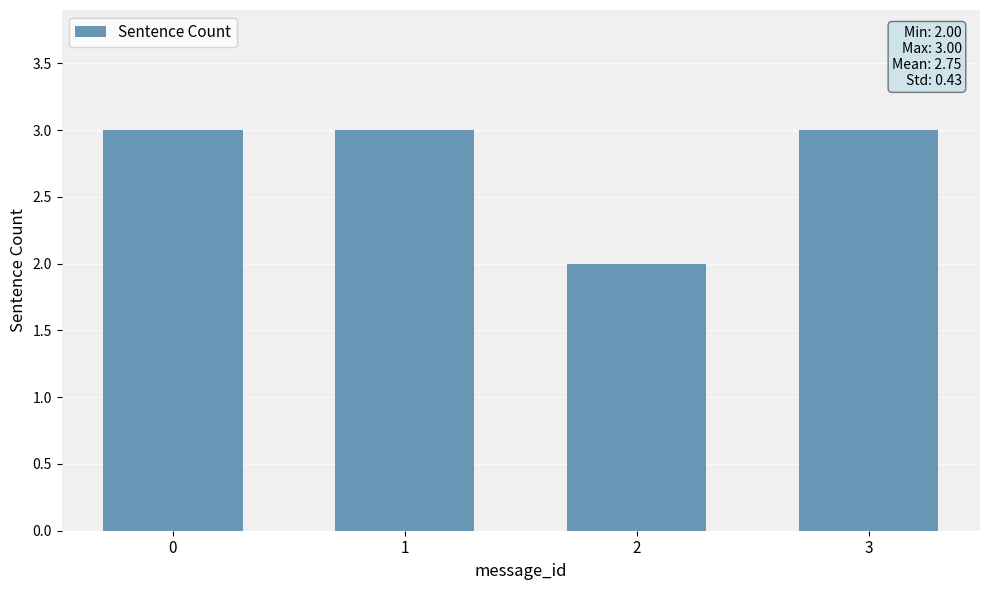

What is the sum of all values?

11